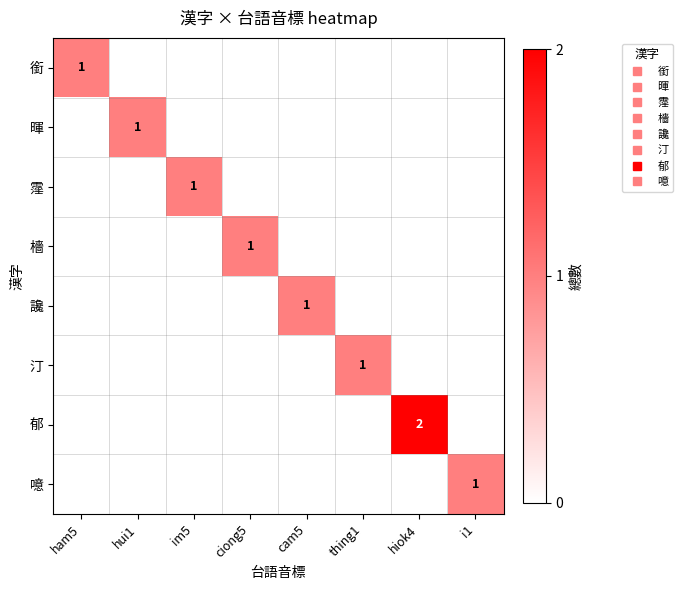

What is the difference between the maximum and minimum values in the 汀 series?

1